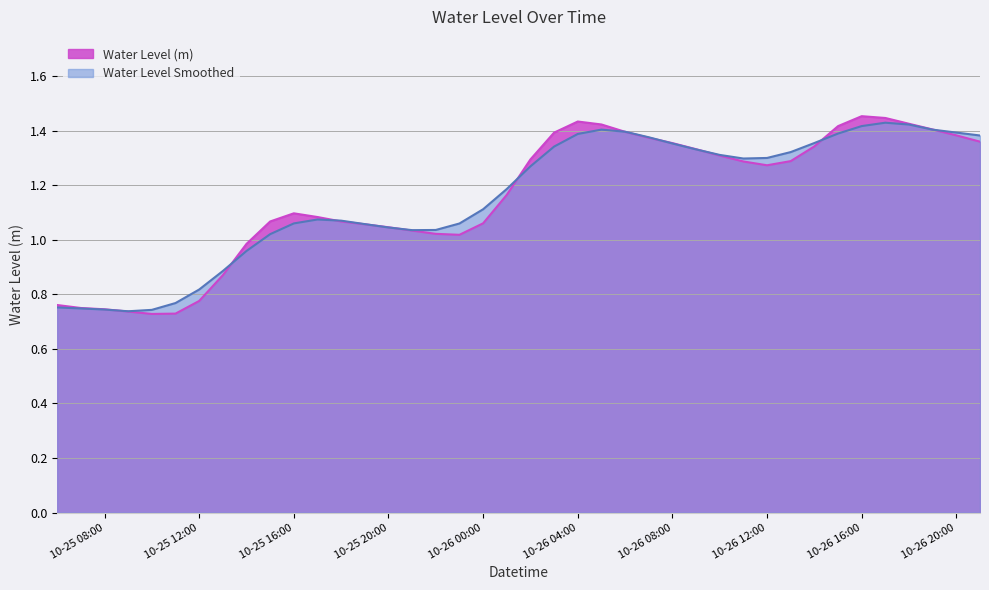

Is it true that the value at 2025-10-26 15:00:00 is 0.7?

False